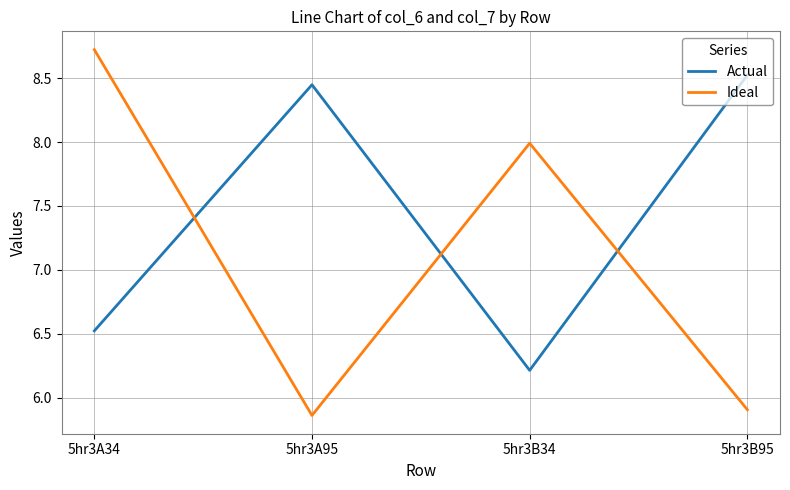

Is it true that Ideal equals 3.9 at 5hr3A95?

False